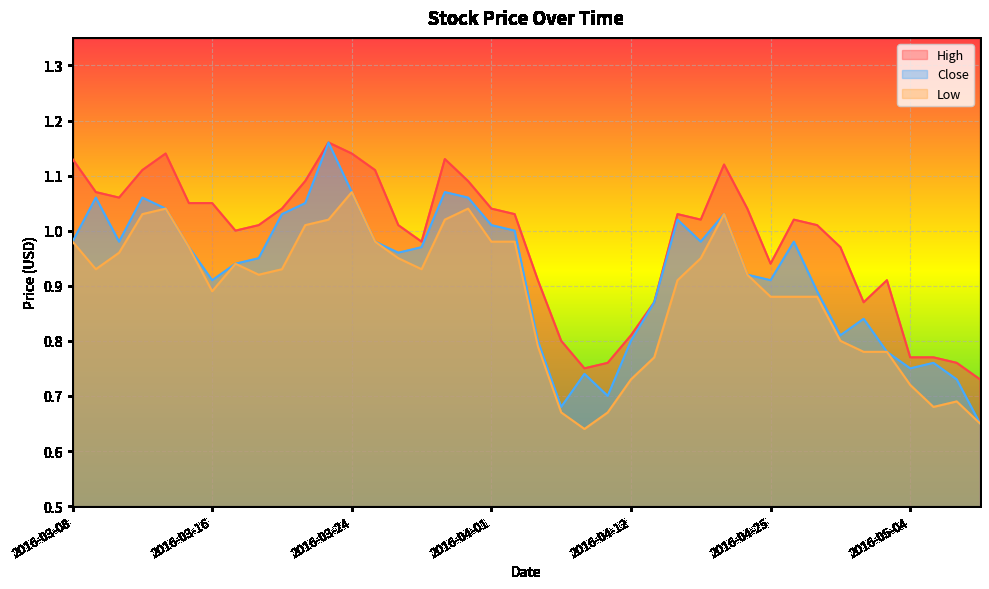

Which series has the largest range (max minus min)?

Close